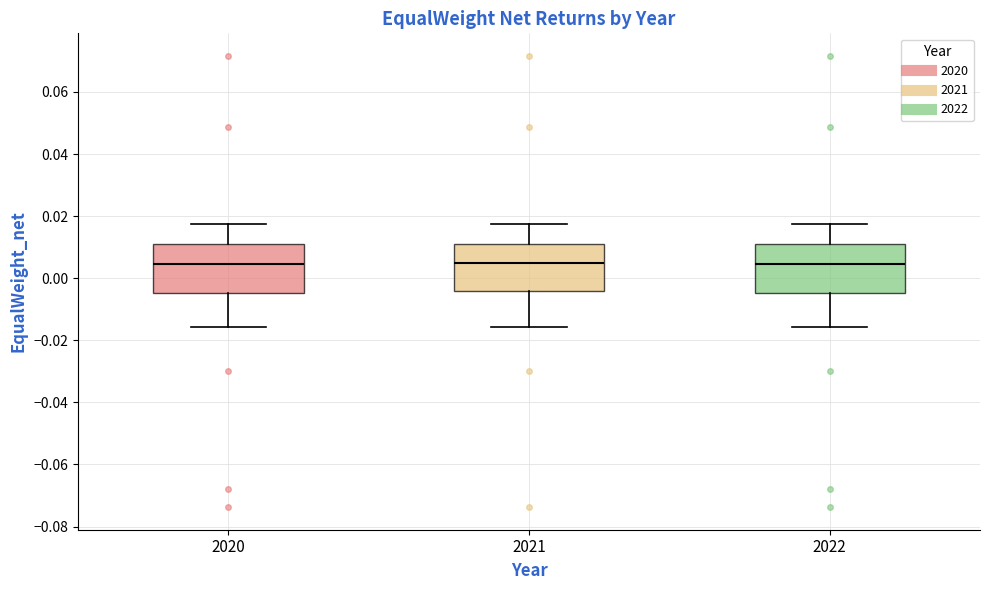

Reading left to right, read every box against the y-axis: the position of its median line, the range the box covers, and the ends of its whiskers. The values are not printed on the chart, so give them approximately, as read against the axis.

2020: median 0.004, box -0.004 to 0.012, whiskers -0.016 to 0.018
2021: median 0.004, box -0.004 to 0.012, whiskers -0.016 to 0.018
2022: median 0.004, box -0.004 to 0.012, whiskers -0.016 to 0.018